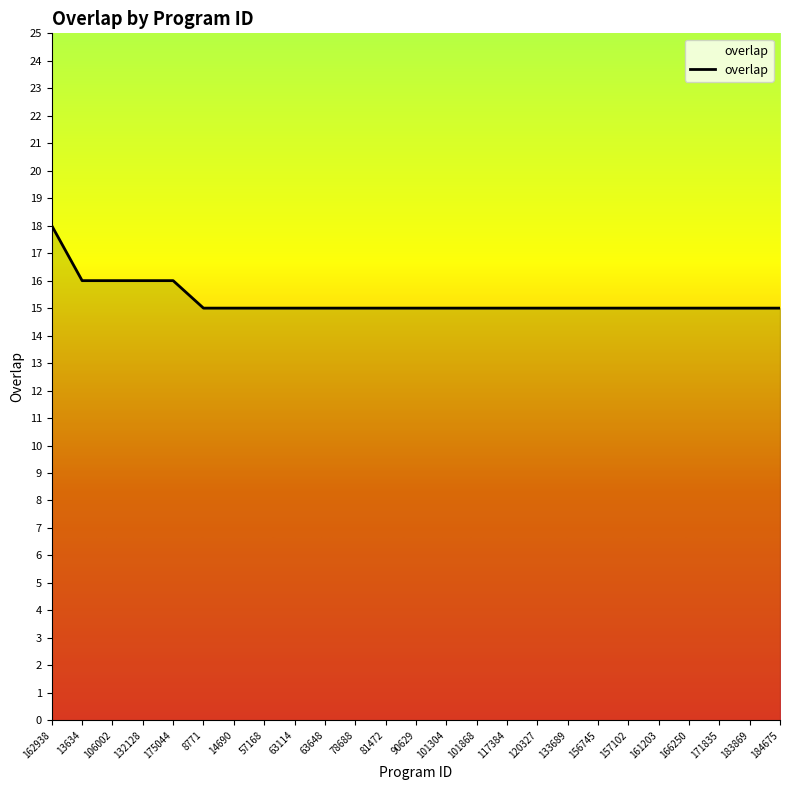

What position from the right is 133689?

8